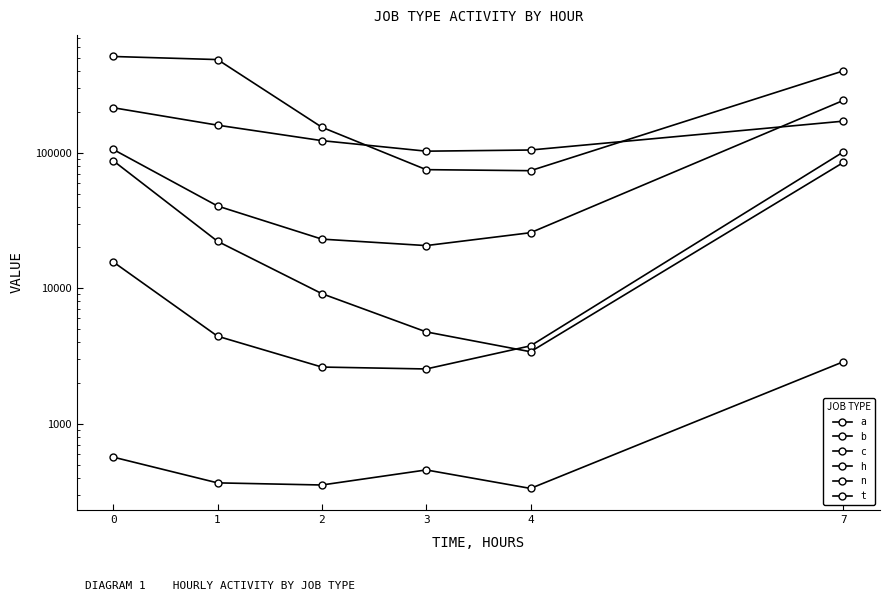

What is the value of the a point at the 3rd from the left?

122835